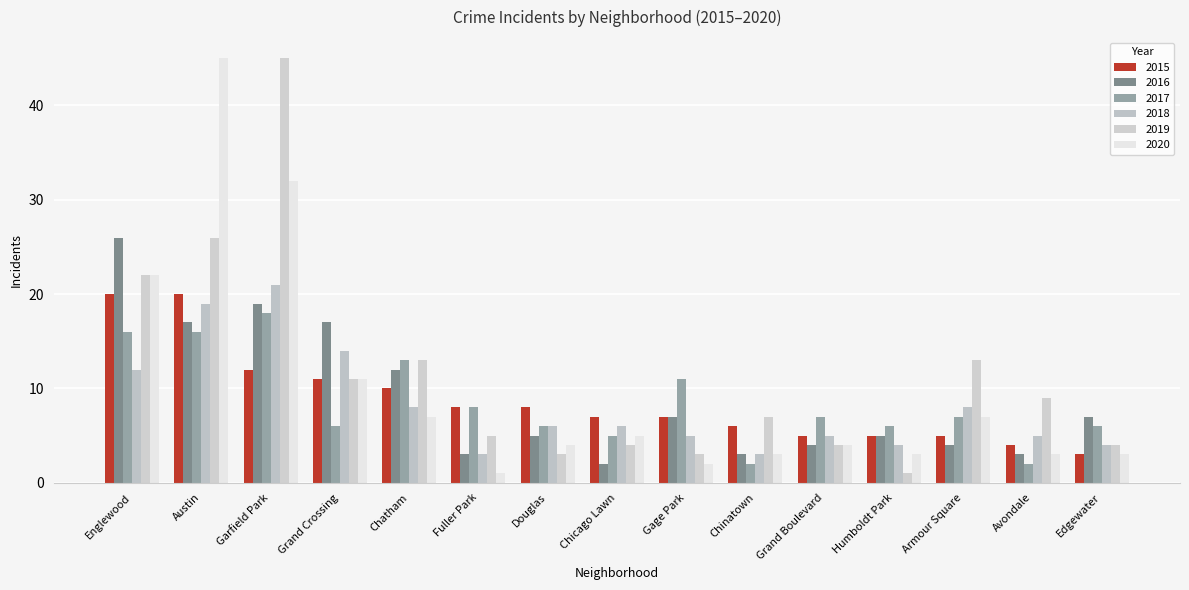

Reading left to right, transcribe all the data shown in this chart.

2015: 20	20	12	11	10	8	8	7	7	6	5	5	5	4	3
2016: 26	17	19	17	12	3	5	2	7	3	4	5	4	3	7
2017: 16	16	18	6	13	8	6	5	11	2	7	6	7	2	6
2018: 12	19	21	14	8	3	6	6	5	3	5	4	8	5	4
2019: 22	26	45	11	13	5	3	4	3	7	4	1	13	9	4
2020: 22	45	32	11	7	1	4	5	2	3	4	3	7	3	3